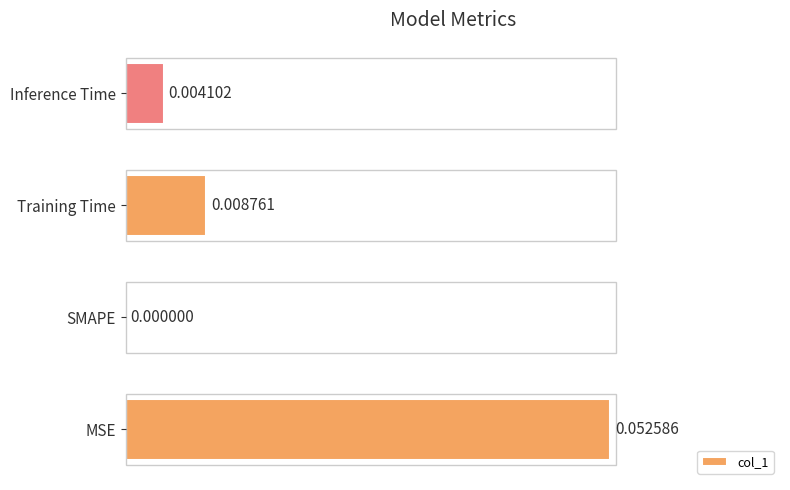

Between MSE and Inference Time, which is larger?

MSE